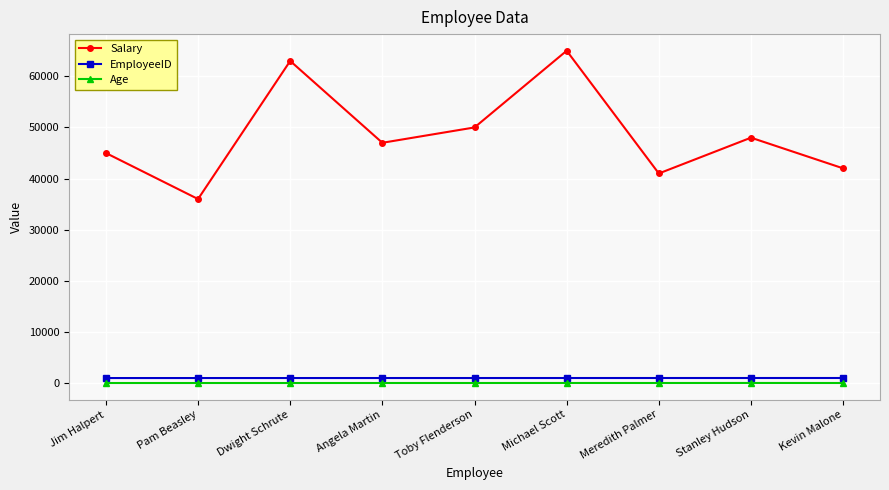

What is the sum of all Age values?

288